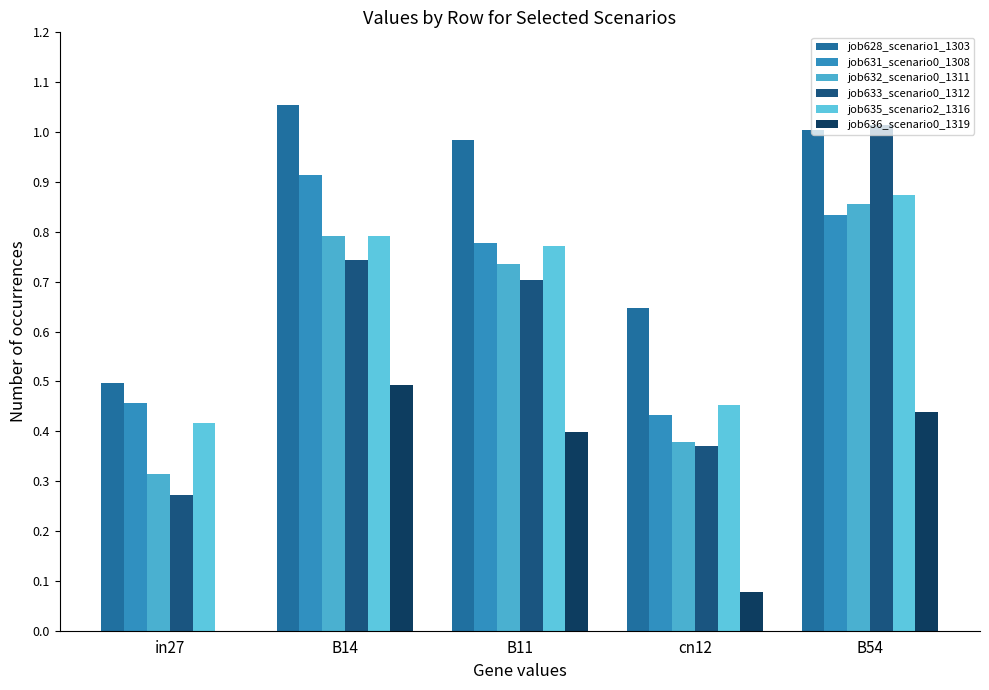

Which category has the lowest value across all series?

in27